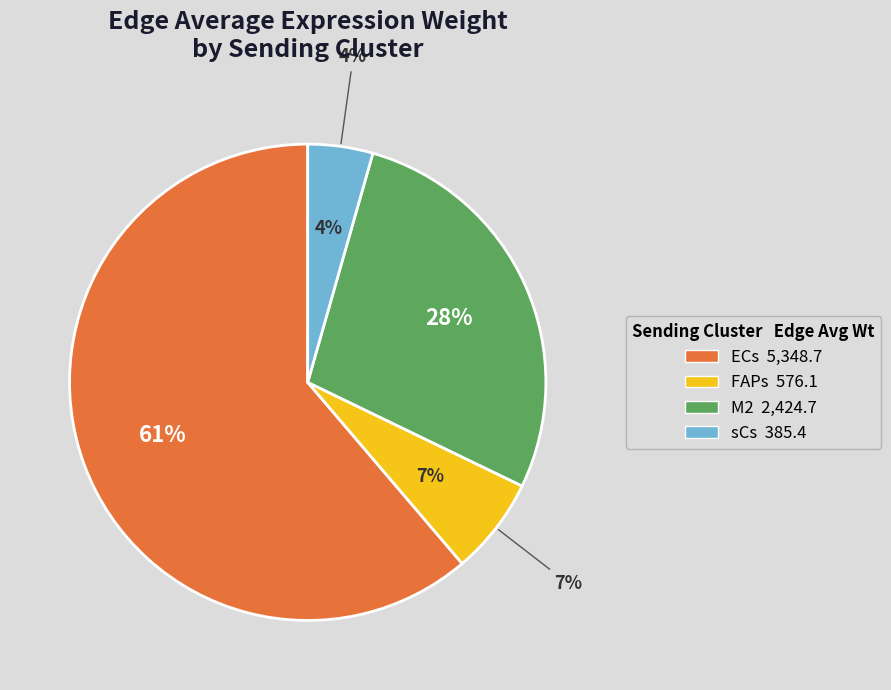

Which category has the smallest portion of the pie?

sCs